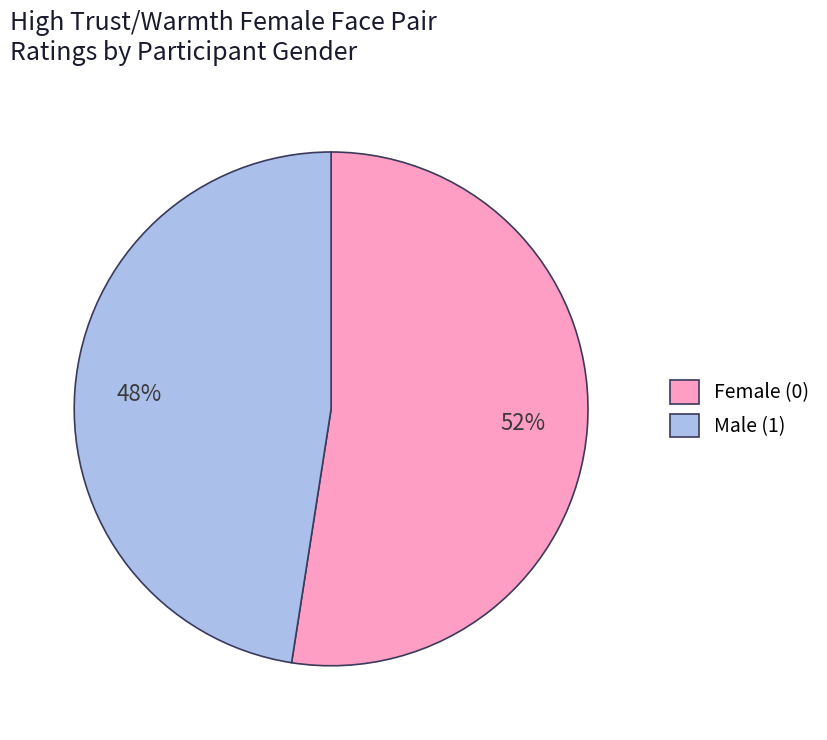

Which slice is the largest?

Female (0)